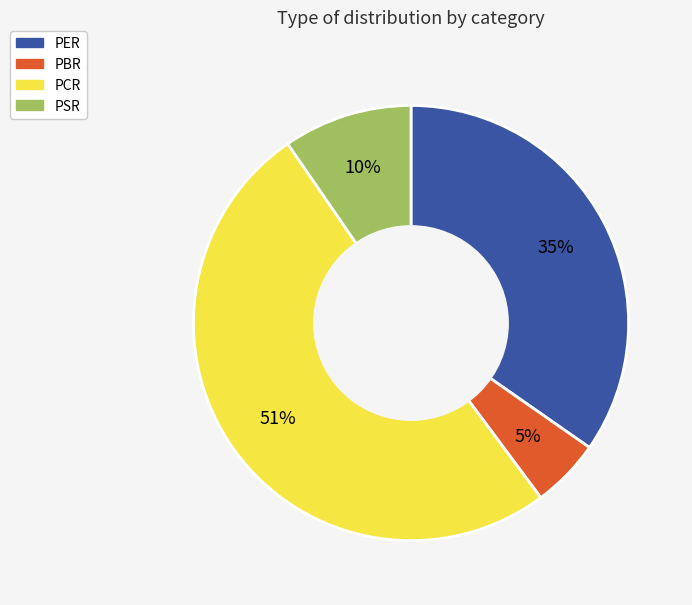

To the nearest percent, what is the difference between the PER and PBR slice percentages?

30%